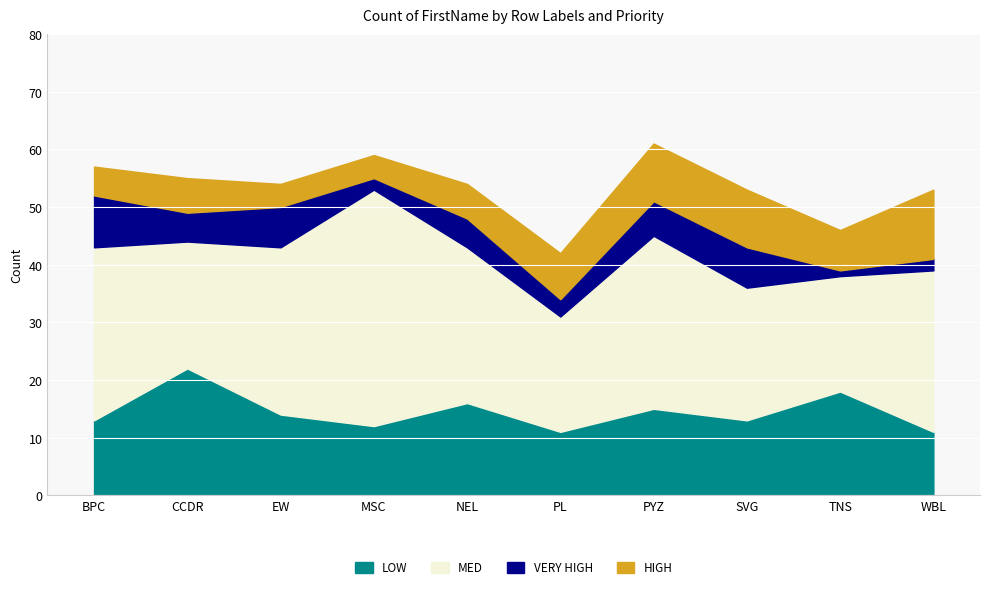

List the labels in order of LOW value, smallest first.

PL, WBL, MSC, BPC, SVG, EW, PYZ, NEL, TNS, CCDR